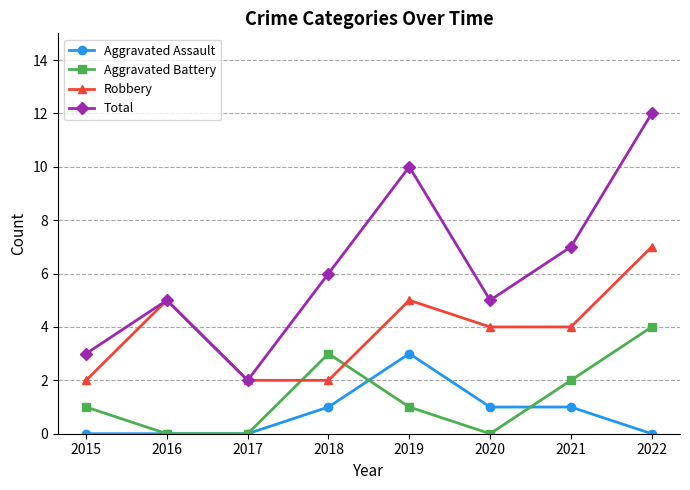

Reading left to right, list all the values displayed in this chart.

Aggravated Assault: 0	0	0	1	3	1	1	0
Aggravated Battery: 1	0	0	3	1	0	2	4
Robbery: 2	5	2	2	5	4	4	7
Total: 3	5	2	6	10	5	7	12